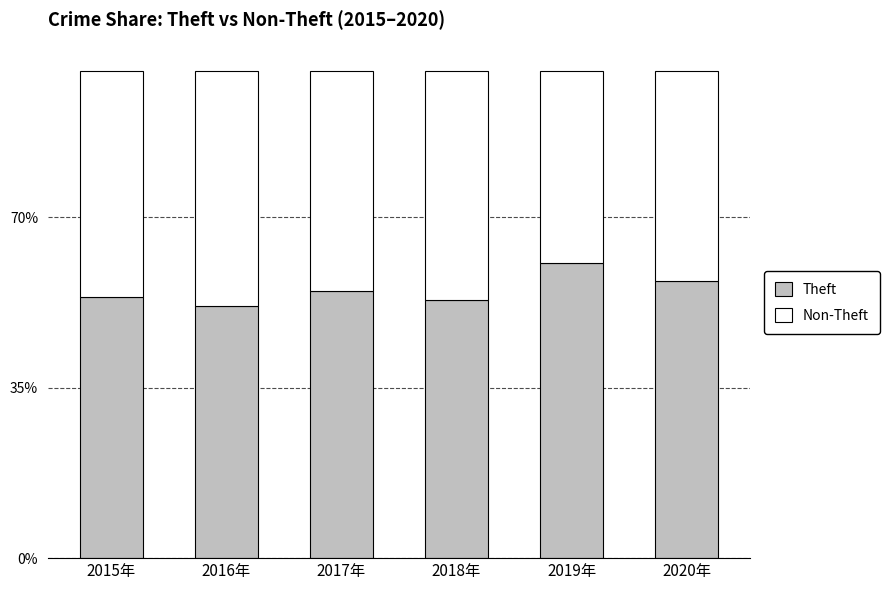

What are all the series names shown in the legend?

Theft, Non-Theft